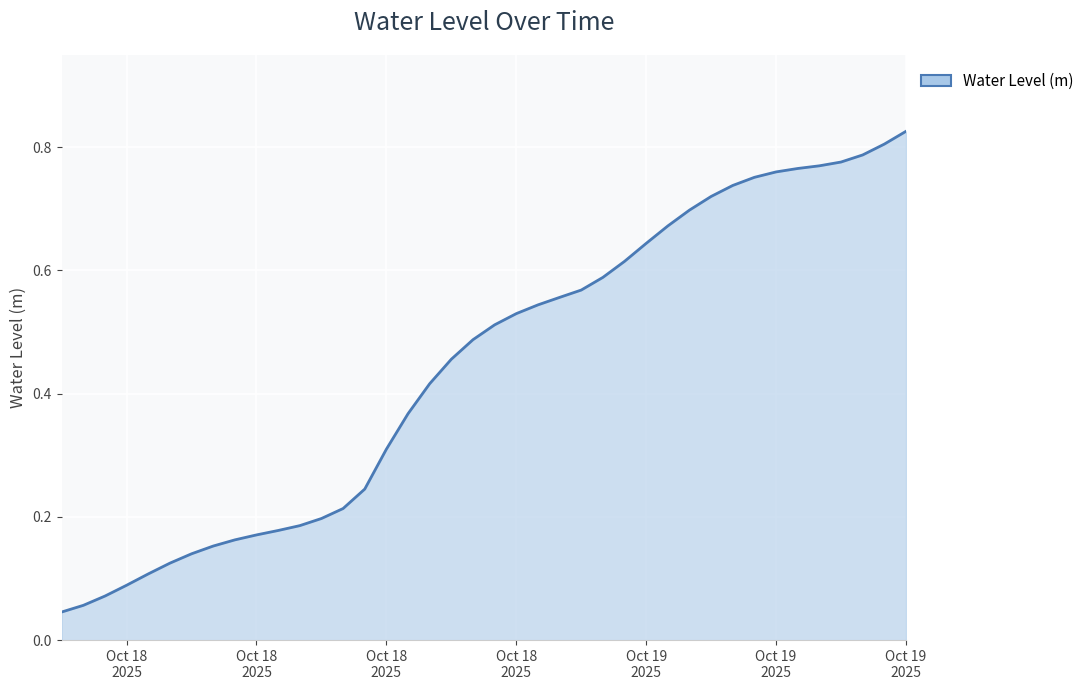

Rank the categories by value from highest to lowest.

2025-10-19 15:00:00, 2025-10-19 14:00:00, 2025-10-19 13:00:00, 2025-10-19 12:00:00, 2025-10-19 11:00:00, 2025-10-19 10:00:00, 2025-10-19 09:00:00, 2025-10-19 08:00:00, 2025-10-19 07:00:00, 2025-10-19 06:00:00, 2025-10-19 05:00:00, 2025-10-19 04:00:00, 2025-10-19 03:00:00, 2025-10-19 02:00:00, 2025-10-19 01:00:00, 2025-10-19 00:00:00, 2025-10-18 23:00:00, 2025-10-18 22:00:00, 2025-10-18 21:00:00, 2025-10-18 20:00:00, 2025-10-18 19:00:00, 2025-10-18 18:00:00, 2025-10-18 17:00:00, 2025-10-18 16:00:00, 2025-10-18 15:00:00, 2025-10-18 14:00:00, 2025-10-18 13:00:00, 2025-10-18 12:00:00, 2025-10-18 11:00:00, 2025-10-18 10:00:00, 2025-10-18 09:00:00, 2025-10-18 08:00:00, 2025-10-18 07:00:00, 2025-10-18 06:00:00, 2025-10-18 05:00:00, 2025-10-18 04:00:00, 2025-10-18 03:00:00, 2025-10-18 02:00:00, 2025-10-18 01:00:00, 2025-10-18 00:00:00